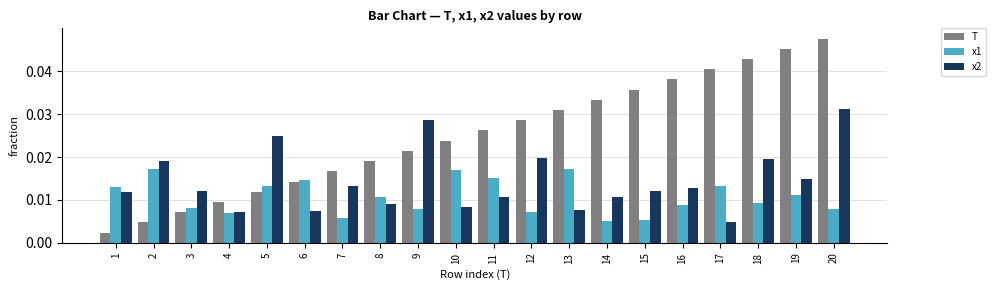

At which category is the sum across all series the highest?

20